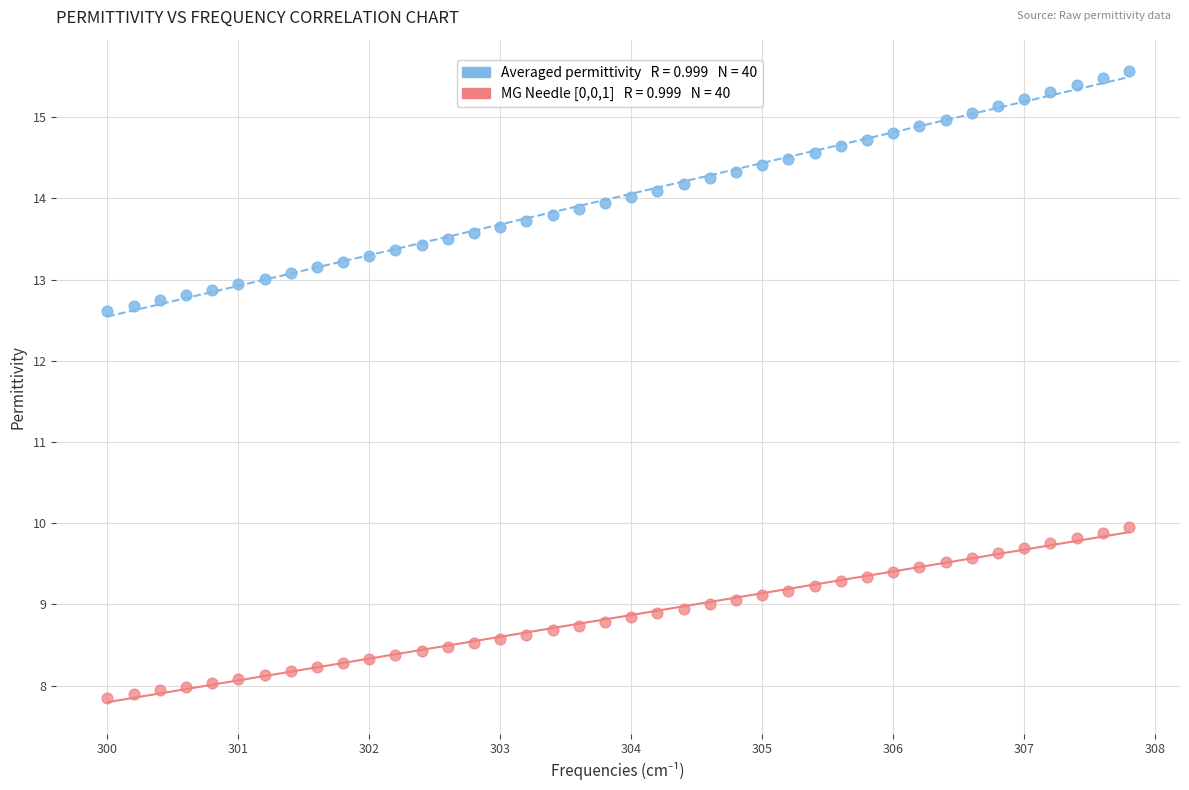

Across all data points, what is the range of Y values (max minus min)?

7.7